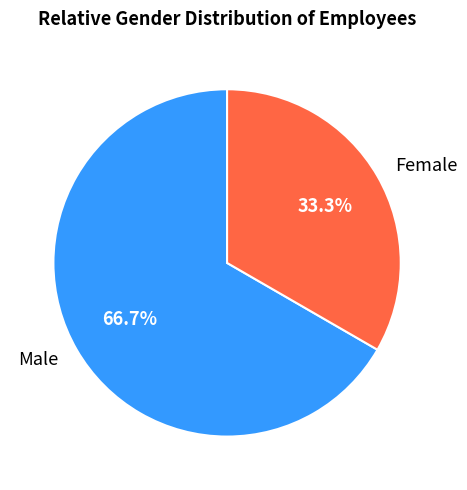

To the nearest percent, what percentage of the pie is Male?

67%